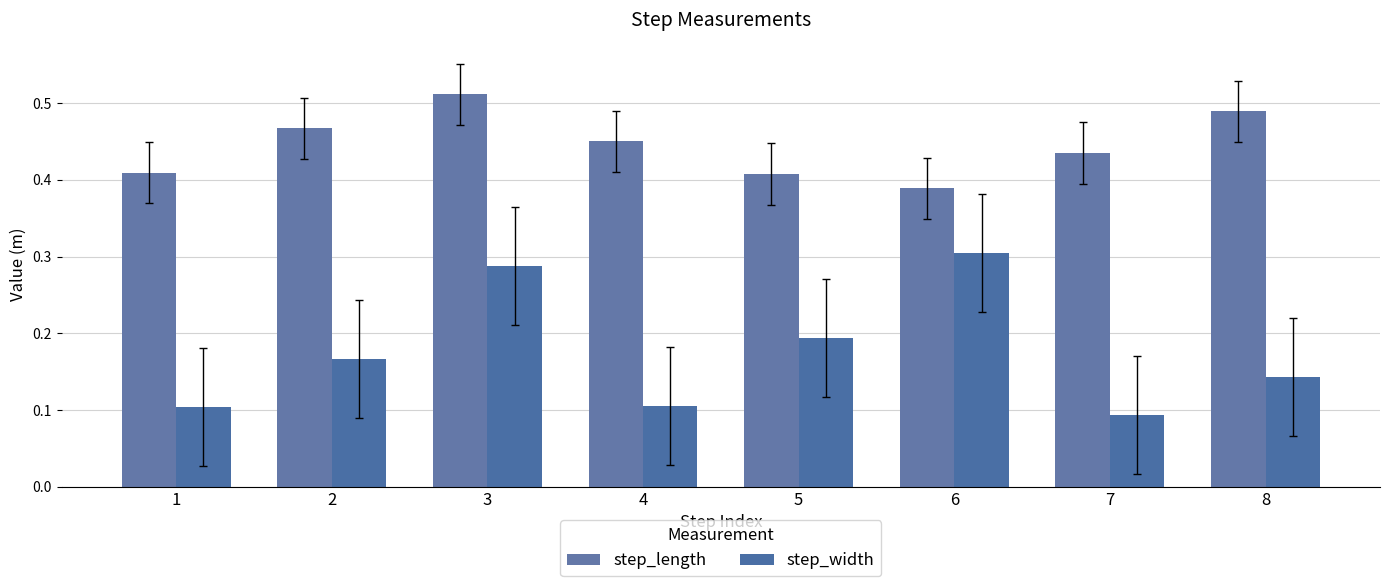

What is the average value of the step_width series?

0.2